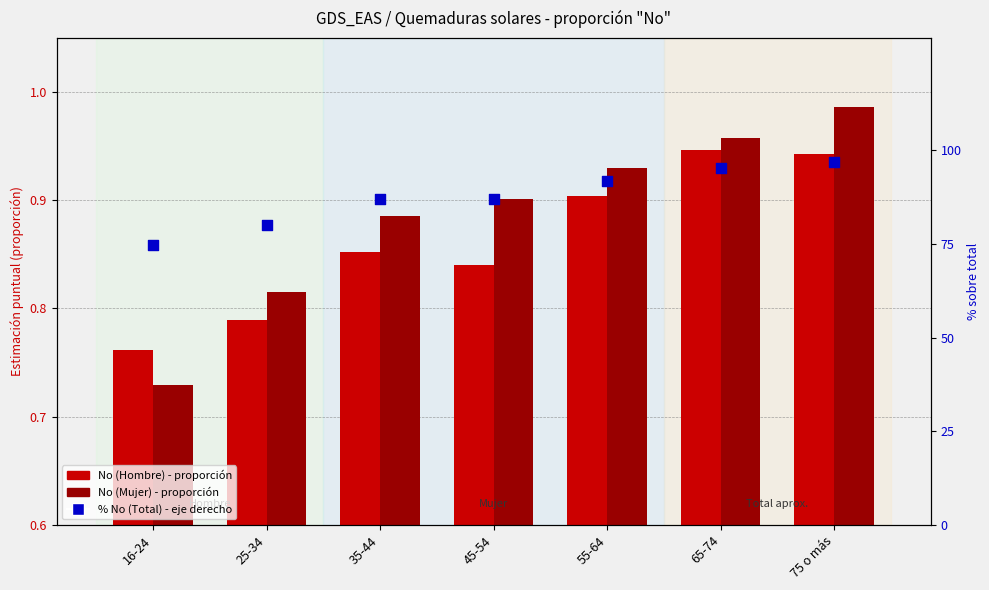

Which series has the largest total across all categories?

% No (Total) - eje derecho